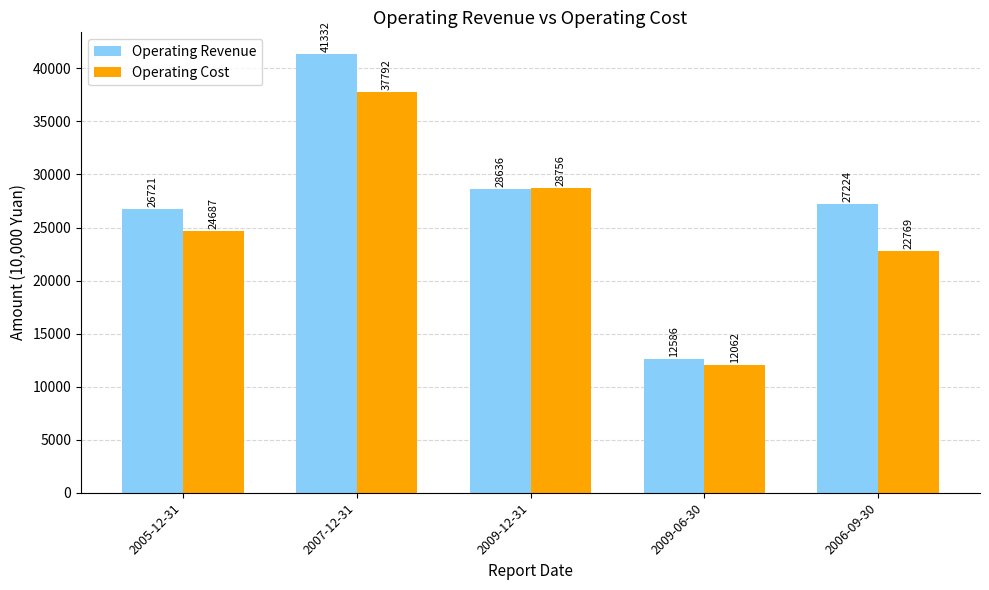

What is the difference between the Operating Cost values at 2005-12-31 and 2007-12-31?

13105